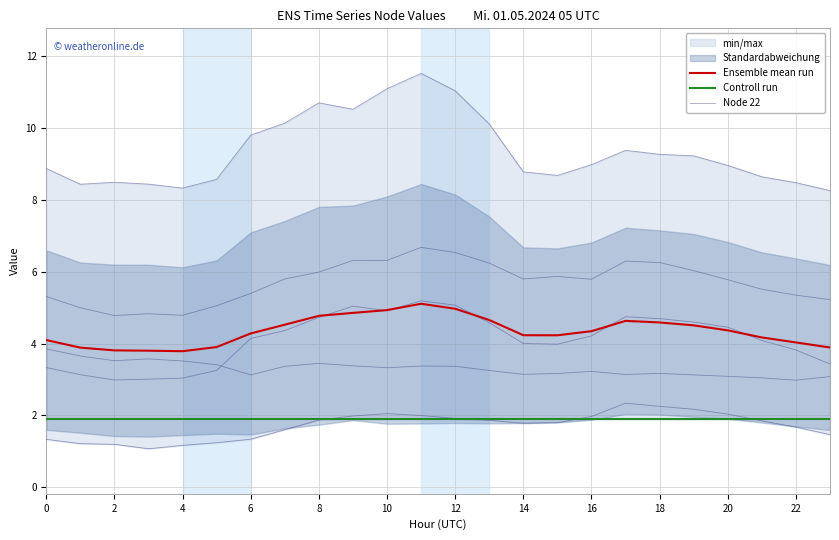

Which has a higher value, 10 or 0?

10